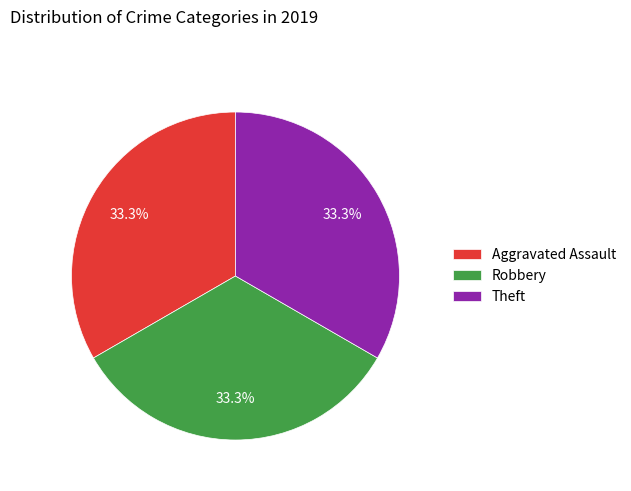

What portion of the pie excludes Aggravated Assault?

66.7%